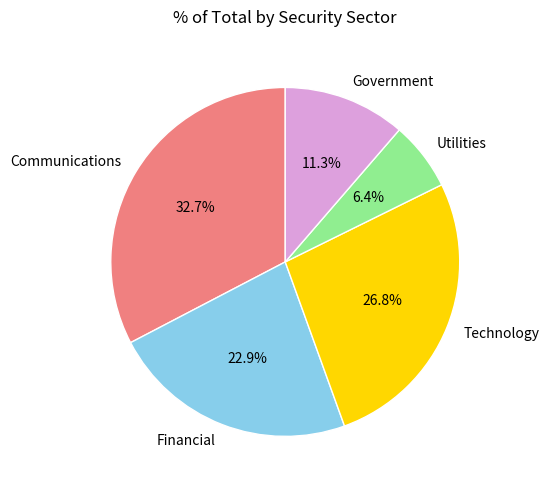

How many slices are in this pie chart?

5